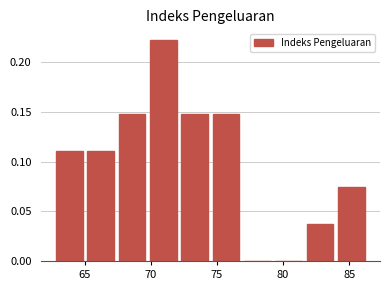

Reading left to right, list every bar in this chart as the range it spans on the x-axis followed by its height. Neither the bar edges nor the heights are printed on the chart, so give them approximately, as read against the axes.

62.5 to 65.0: 0.110
65.0 to 67.5: 0.110
67.5 to 70.0: 0.150
70.0 to 72.0: 0.220
72.0 to 74.5: 0.150
74.5 to 77.0: 0.150
77.0 to 79.0: 0
79.0 to 81.5: 0
81.5 to 84.0: 0.035
84.0 to 86.5: 0.075